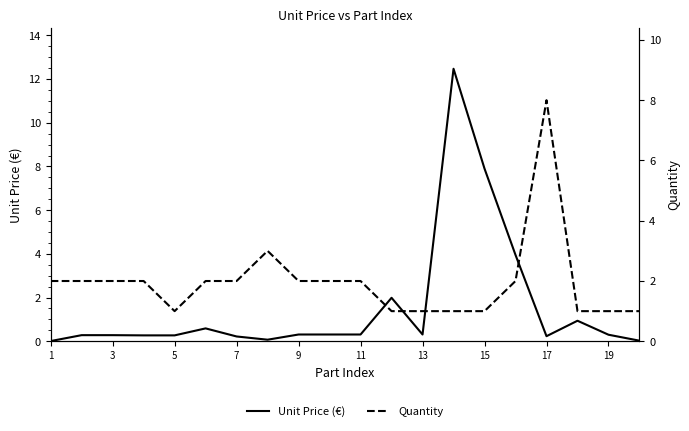

What is the label of the 1st point from the left?

1